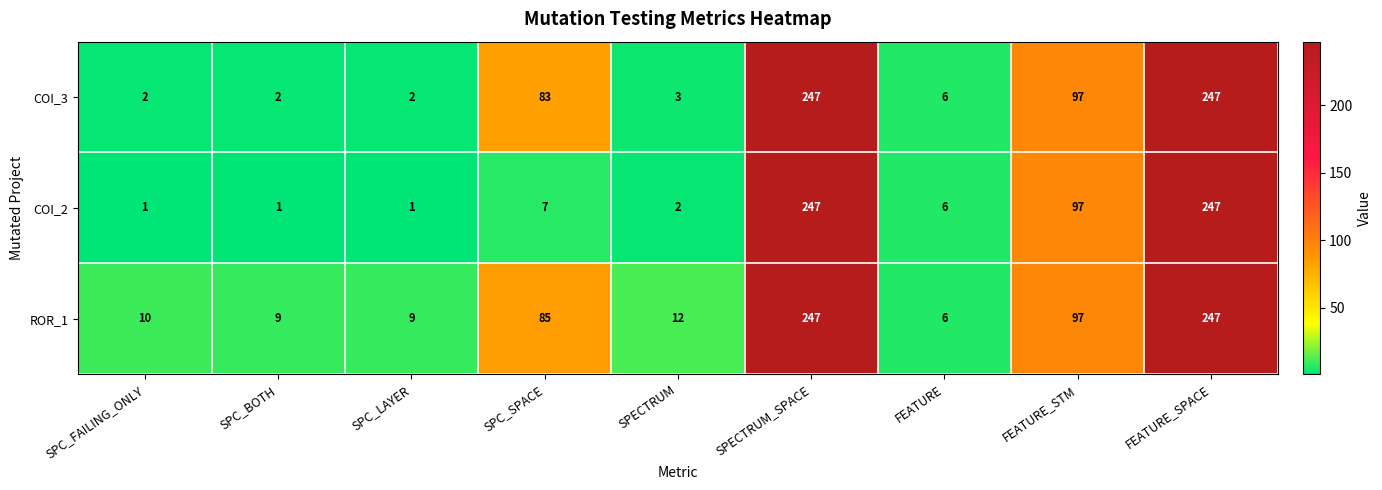

List the series in order of their overall mean, highest first.

ROR_1, COI_3, COI_2